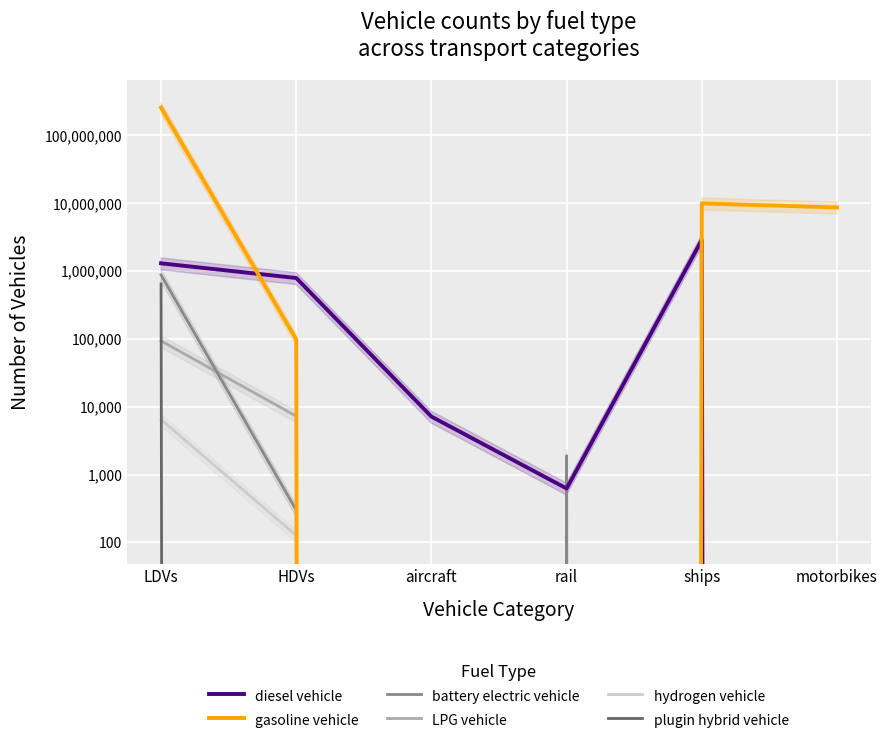

Reading left to right, list all the values displayed in this chart.

diesel vehicle: LDVs=1292884.0	HDVs=786021.4	aircraft=7149.1	rail=624.1	ships=2850434.9	motorbikes=0.0
gasoline vehicle: LDVs=253943824.0	HDVs=97885.9	aircraft=0.0	rail=0.0	ships=9854565.4	motorbikes=8596314.0
battery electric vehicle: LDVs=872916.0	HDVs=300.0	aircraft=0.0	rail=1894.2	ships=0.0	motorbikes=0.0
LPG vehicle: LDVs=93051.0	HDVs=7255.1	aircraft=0.0	rail=0.0	ships=0.0	motorbikes=0.0
hydrogen vehicle: LDVs=6446.0	HDVs=126.7	aircraft=0.0	rail=0.0	ships=0.0	motorbikes=0.0
plugin hybrid vehicle: LDVs=641434.0	HDVs=0.0	aircraft=0.0	rail=0.0	ships=0.0	motorbikes=0.0